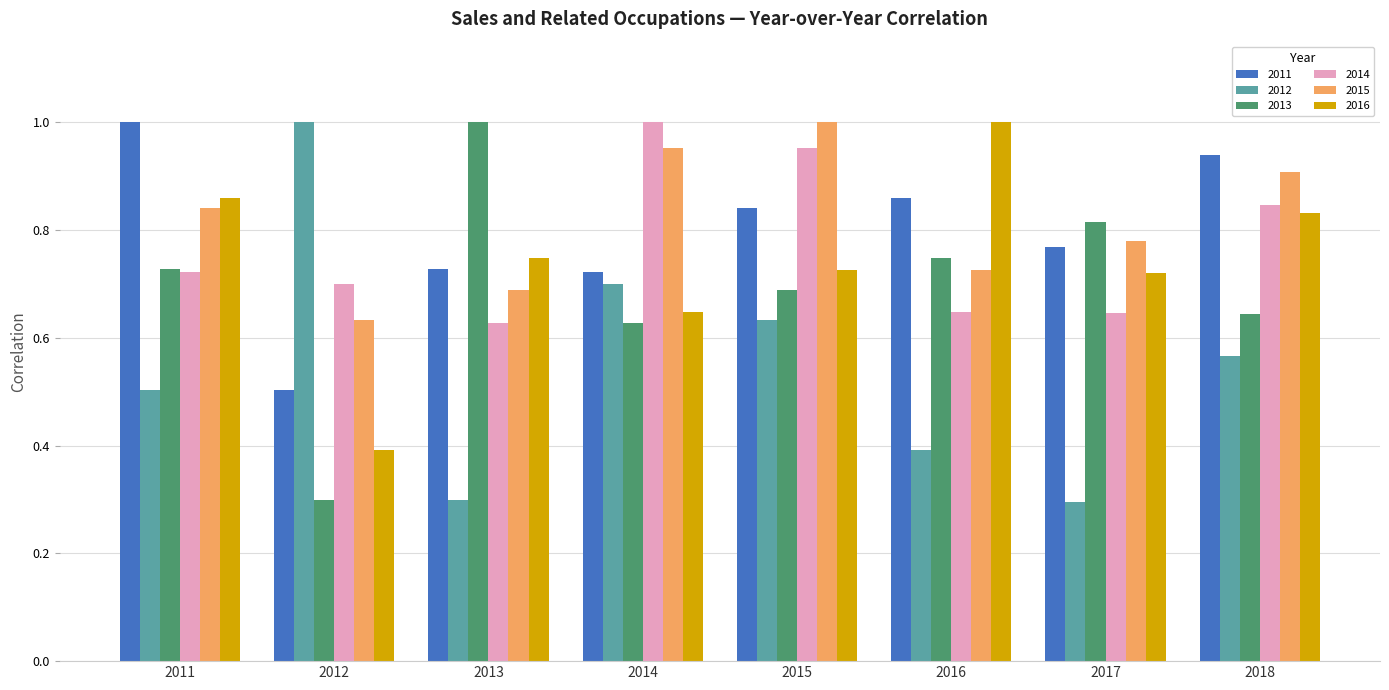

What is the sum of the 2016 values at 2013 and 2017?

1.5